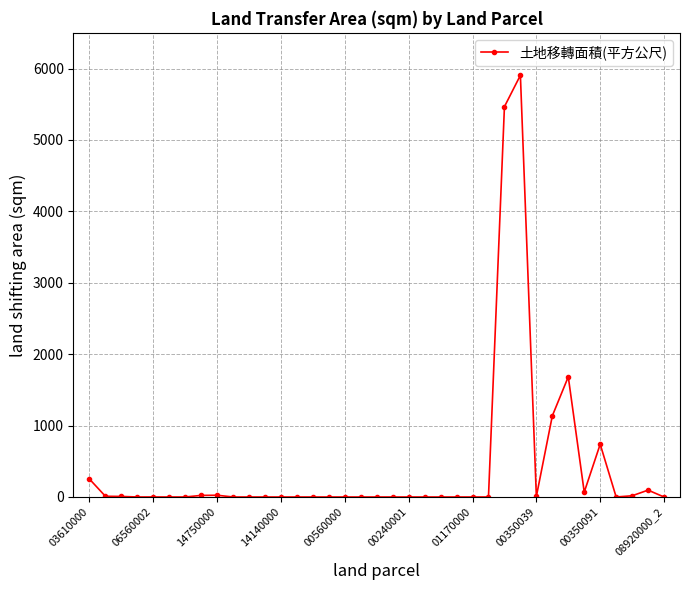

What is the maximum value shown in the chart?

5906.0